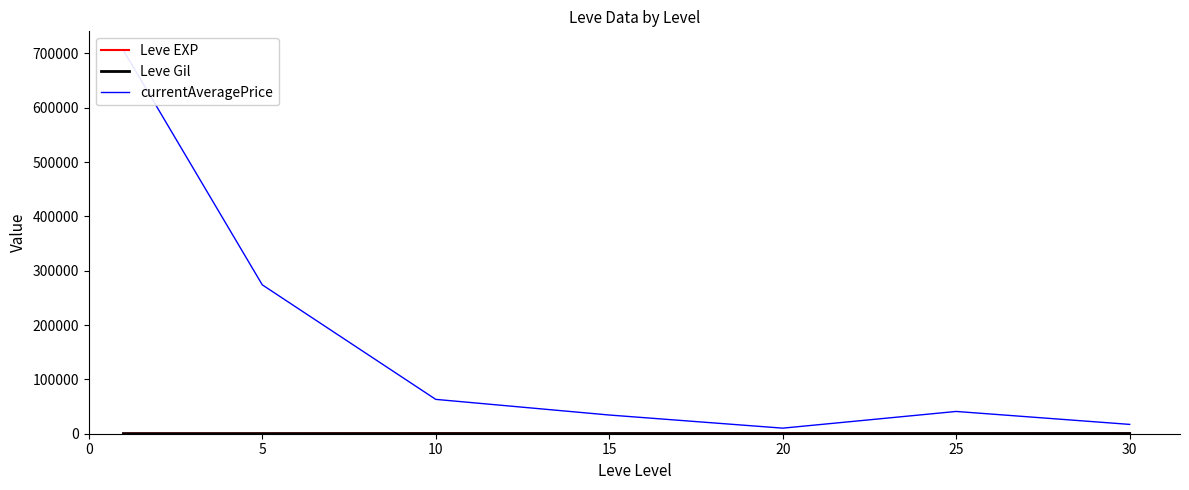

List the series in order of their peak value, highest first.

currentAveragePrice, Leve EXP, Leve Gil